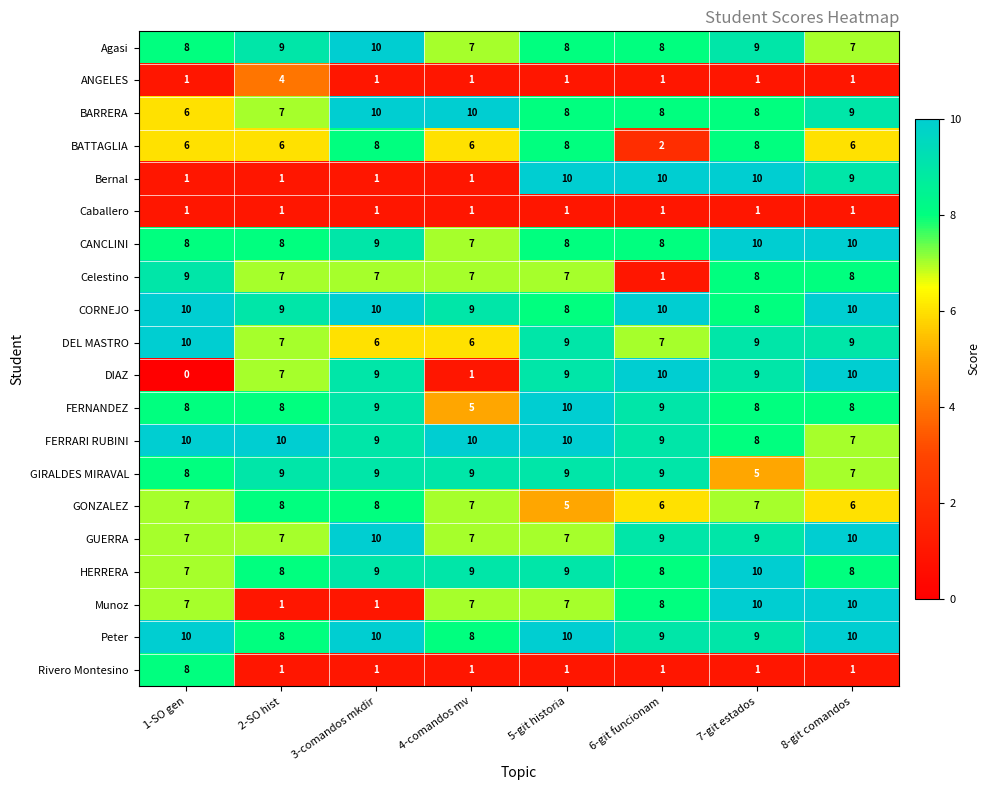

What is the difference between the maximum and minimum values in the BARRERA series?

4